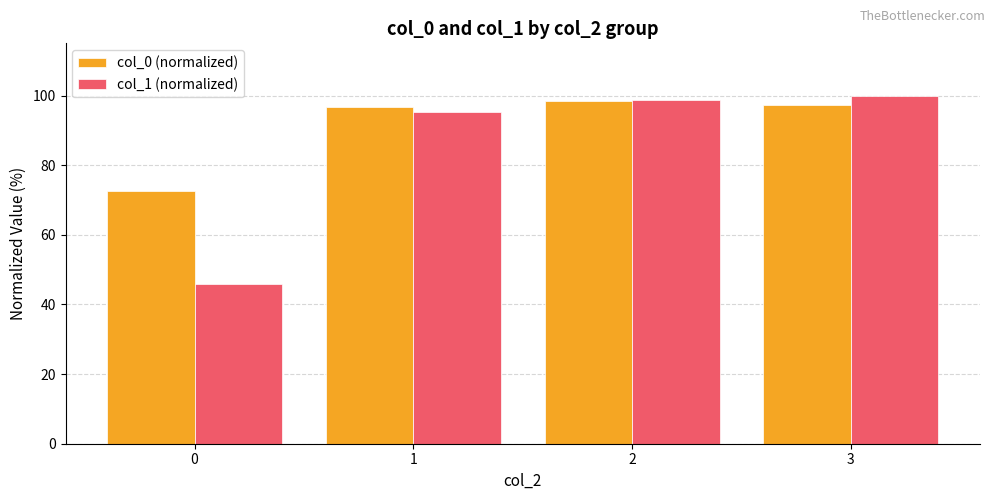

How many groups of bars are there?

4